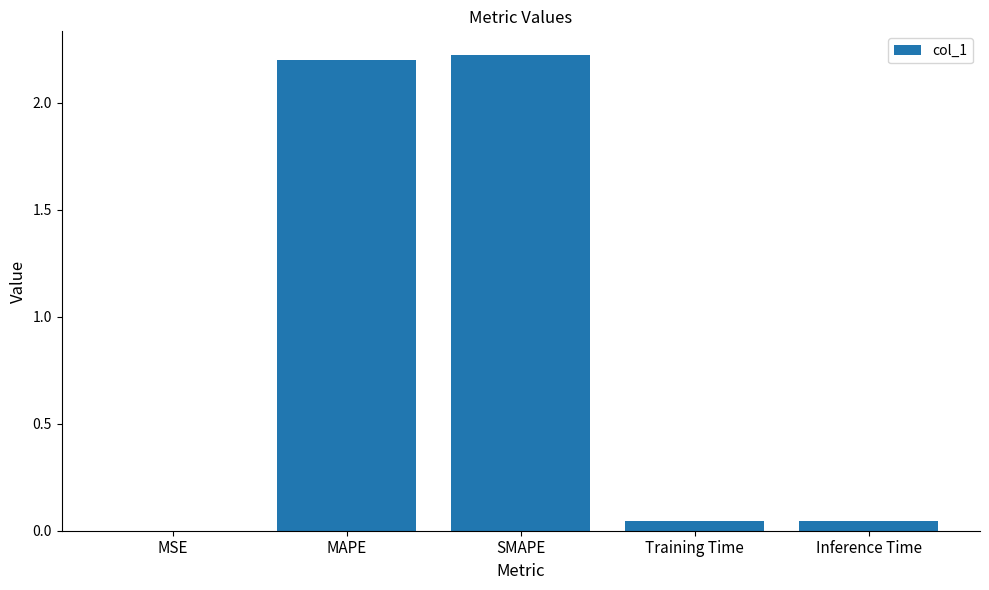

What is the greatest value displayed?

2.2